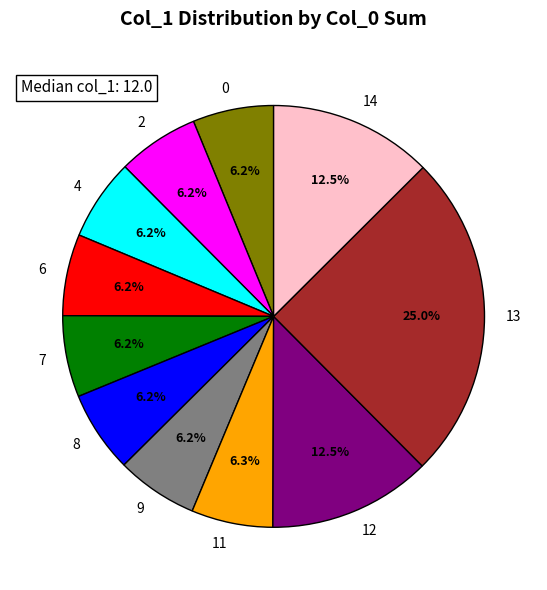

To the nearest percent, what is the combined percentage of 4 and 12?

19%